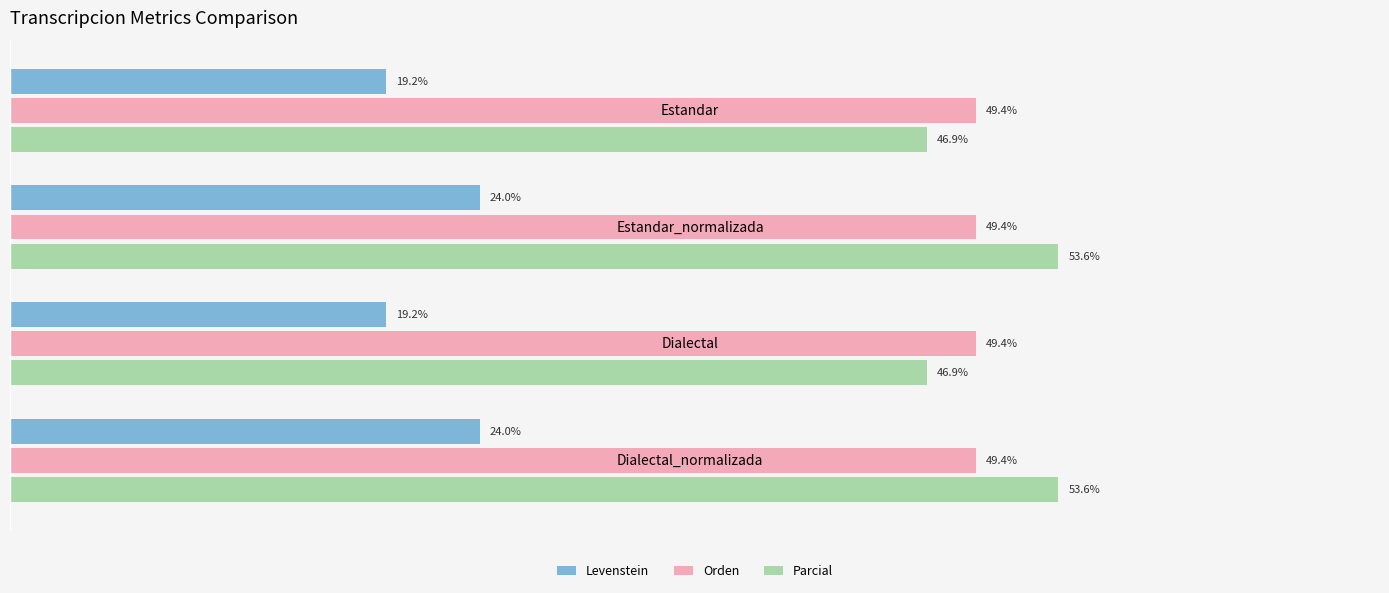

Between Dialectal and Dialectal_normalizada, which series saw the biggest shift?

Parcial